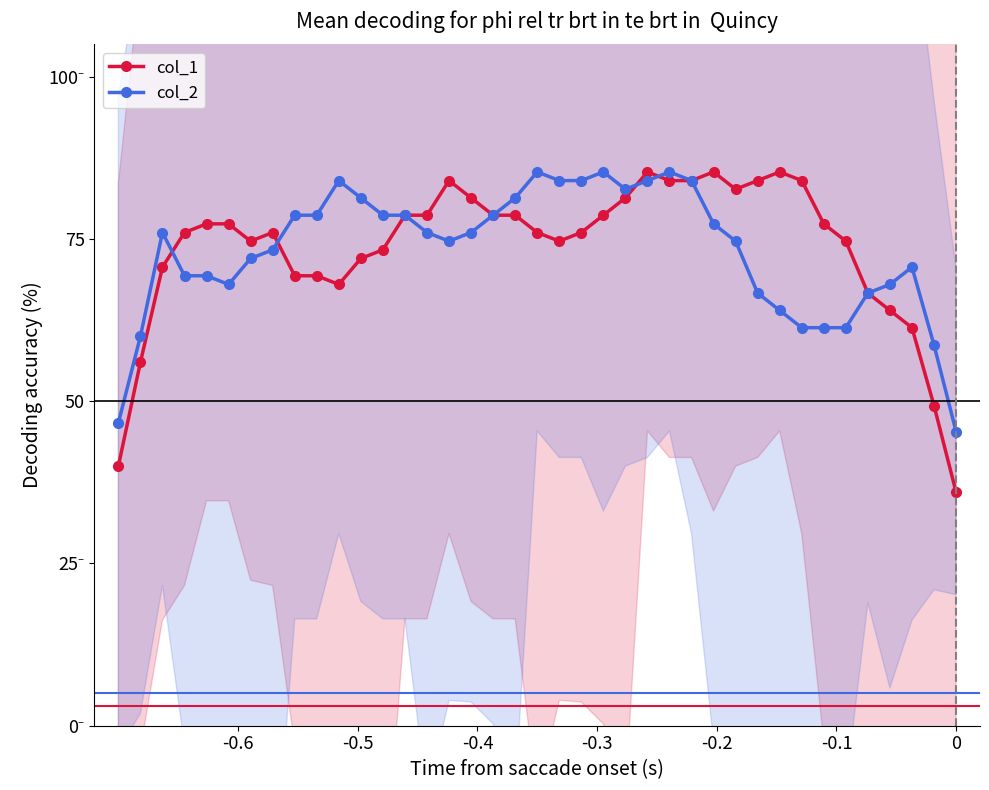

What is the value of the col_1 point at the 19th from the left?

78.7